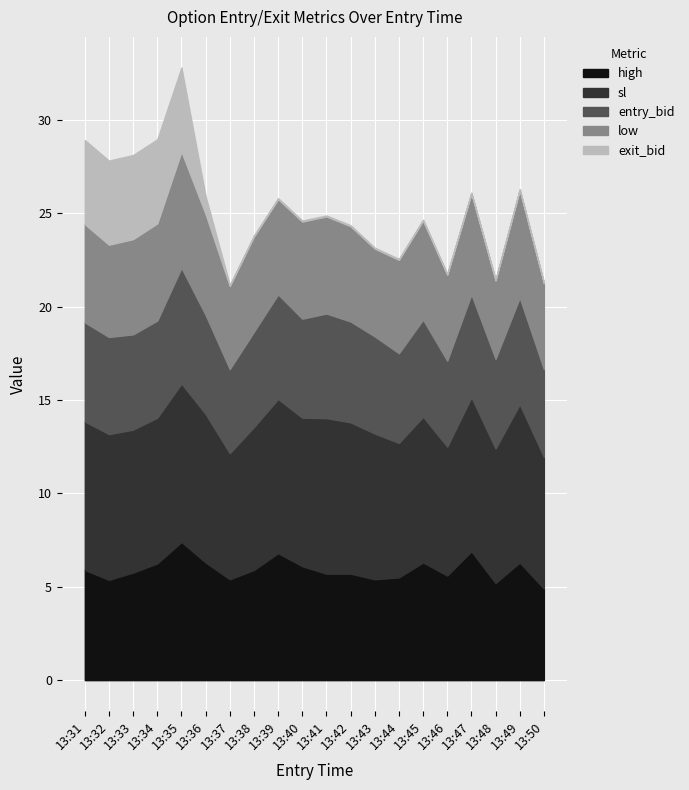

Which series has the widest spread of values?

exit_bid